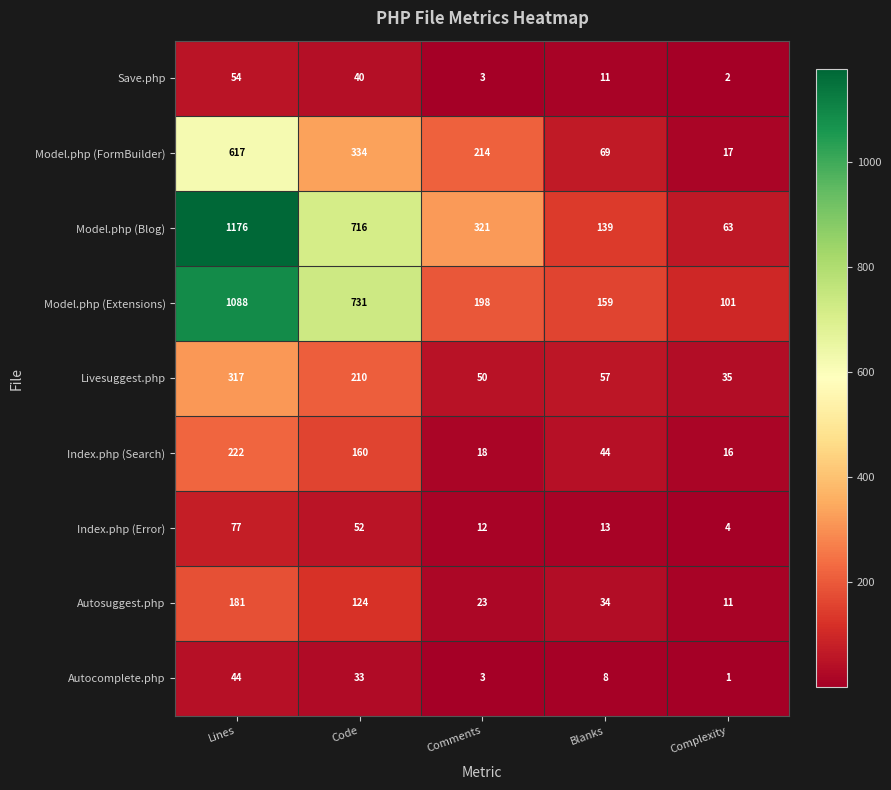

What is the average value of the Model.php (Extensions) series?

455